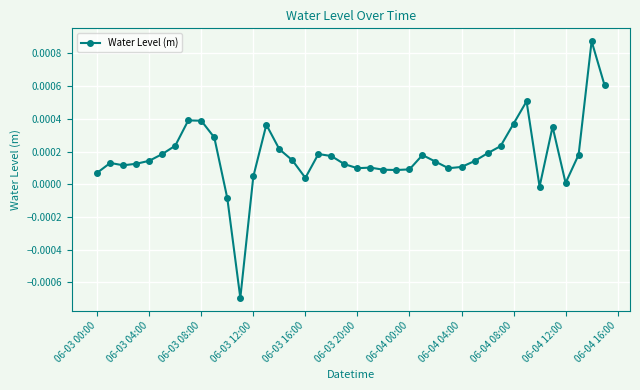

True or false: the data has more than 1 interior local peaks.

True